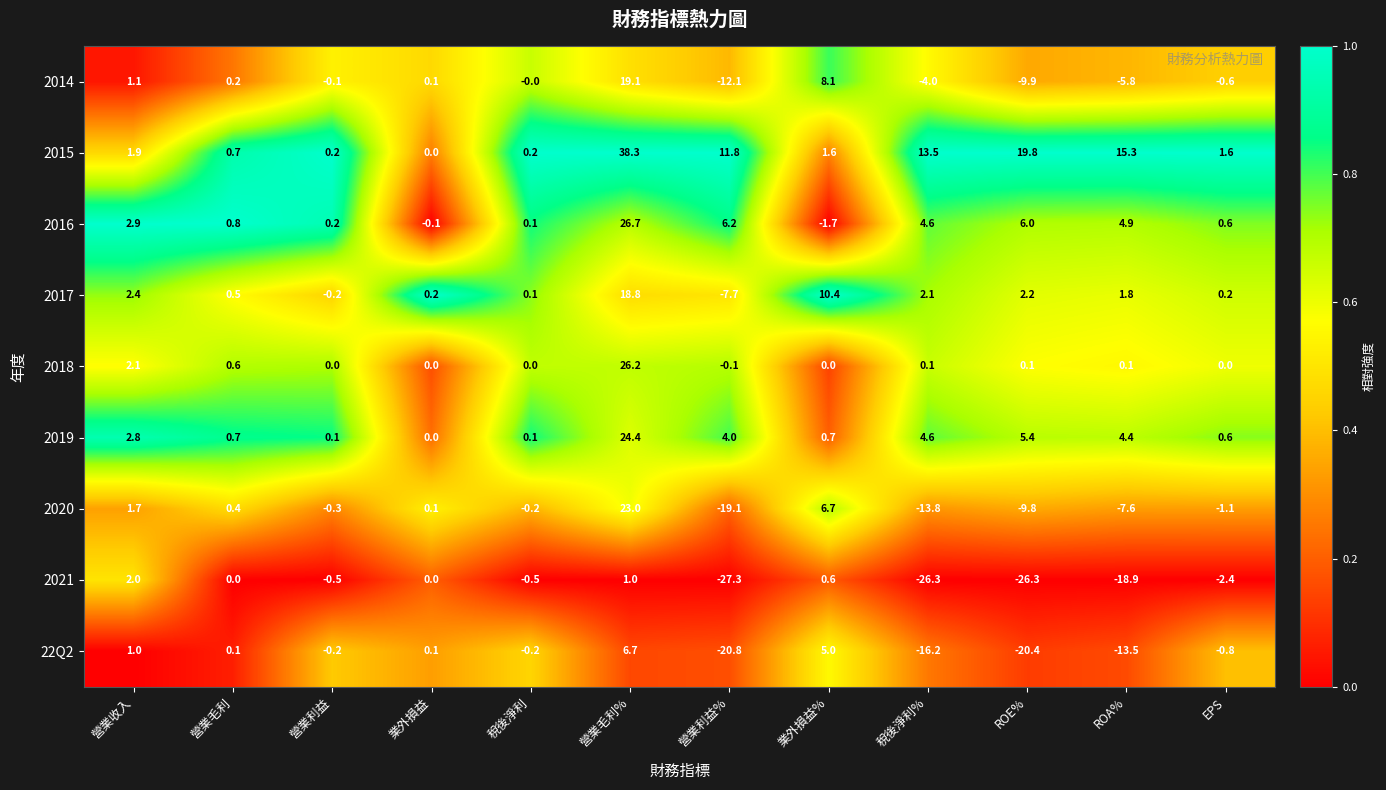

What is the maximum value shown in the chart?

38.3